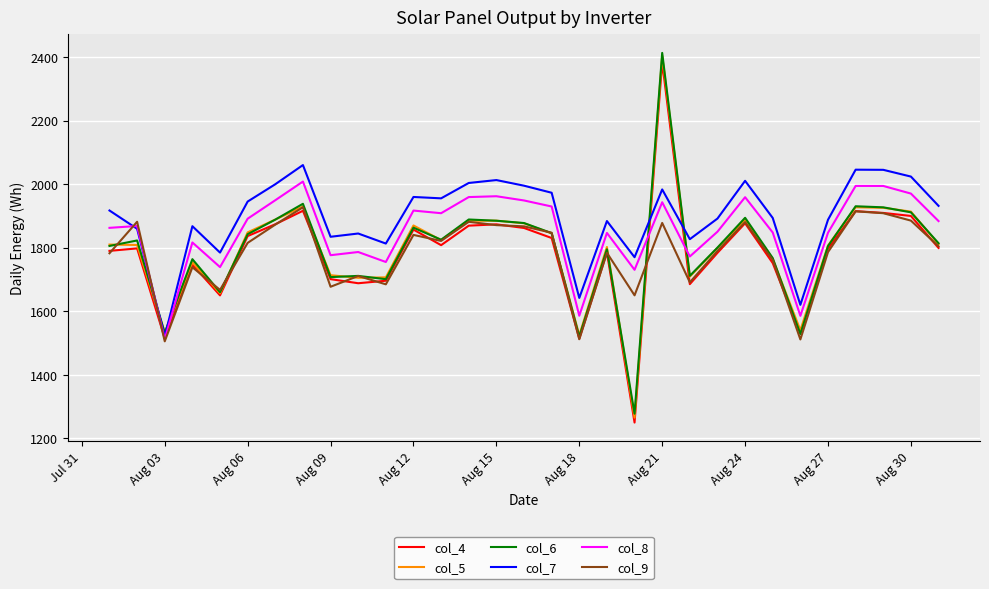

What is the lowest value of the col_7 series?

1521.2